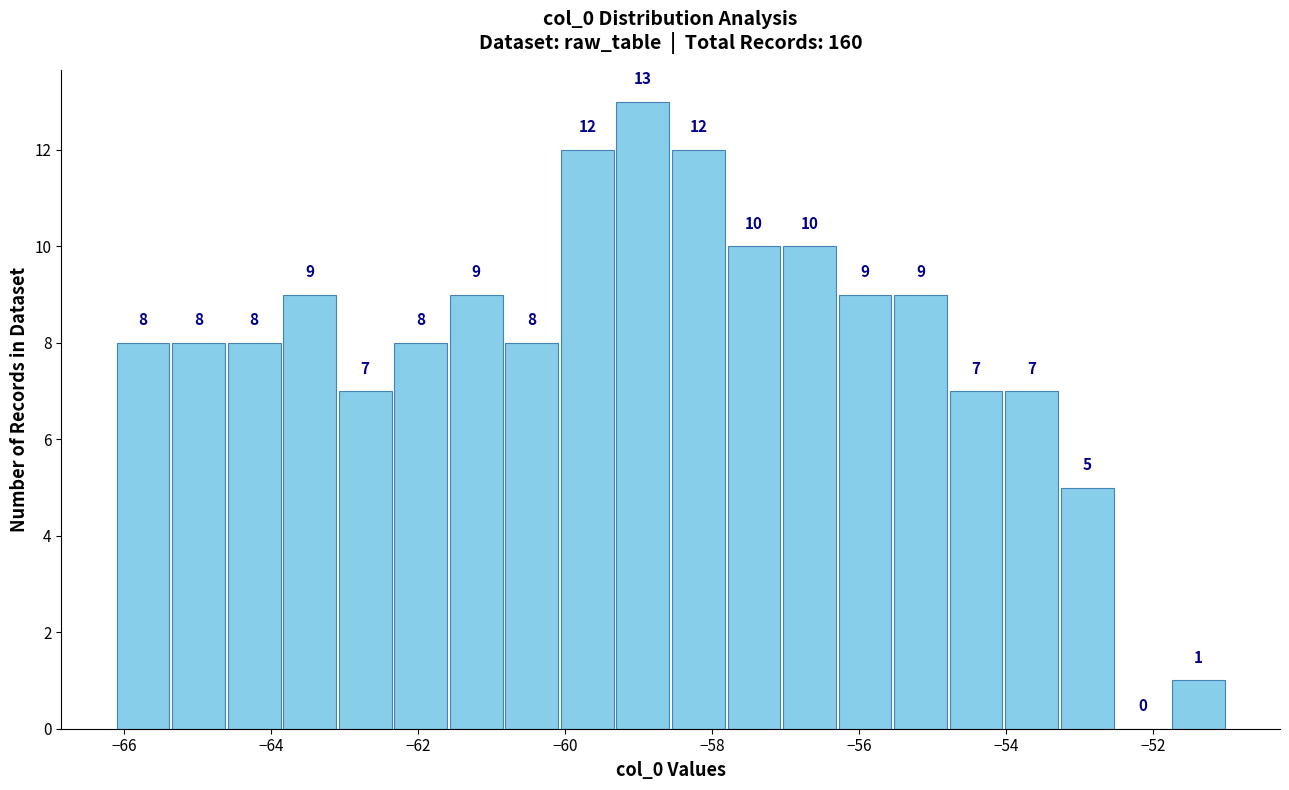

Read against the x-axis, roughly where is the centre of the tallest bar?

-59.0